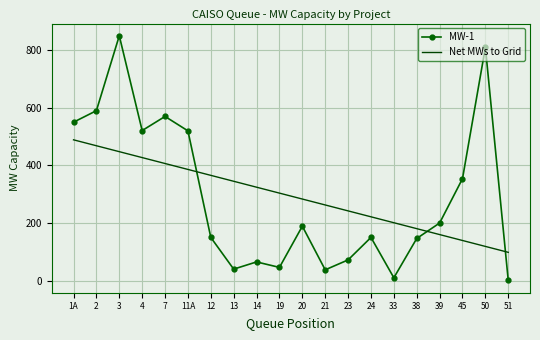

What is the difference between the highest and lowest values at 50?

691.2